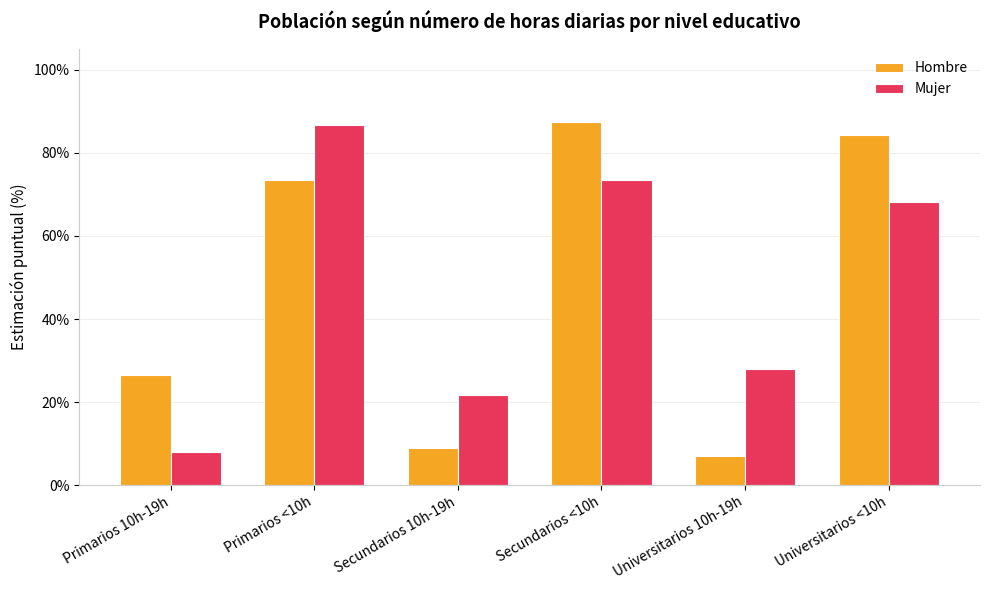

Reading right to left, transcribe all the data shown in this chart.

Hombre: Universitarios <10h=84.2	Universitarios 10h-19h=7.1	Secundarios <10h=87.3	Secundarios 10h-19h=8.9	Primarios <10h=73.4	Primarios 10h-19h=26.6
Mujer: Universitarios <10h=68.1	Universitarios 10h-19h=27.9	Secundarios <10h=73.4	Secundarios 10h-19h=21.7	Primarios <10h=86.7	Primarios 10h-19h=8.0